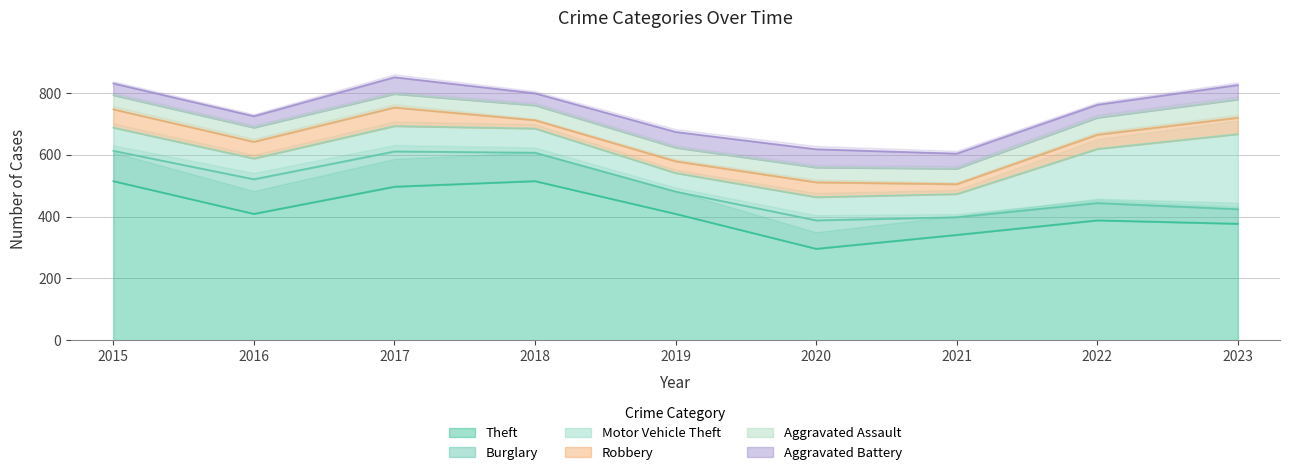

What is the sum of all Aggravated Assault values?

440